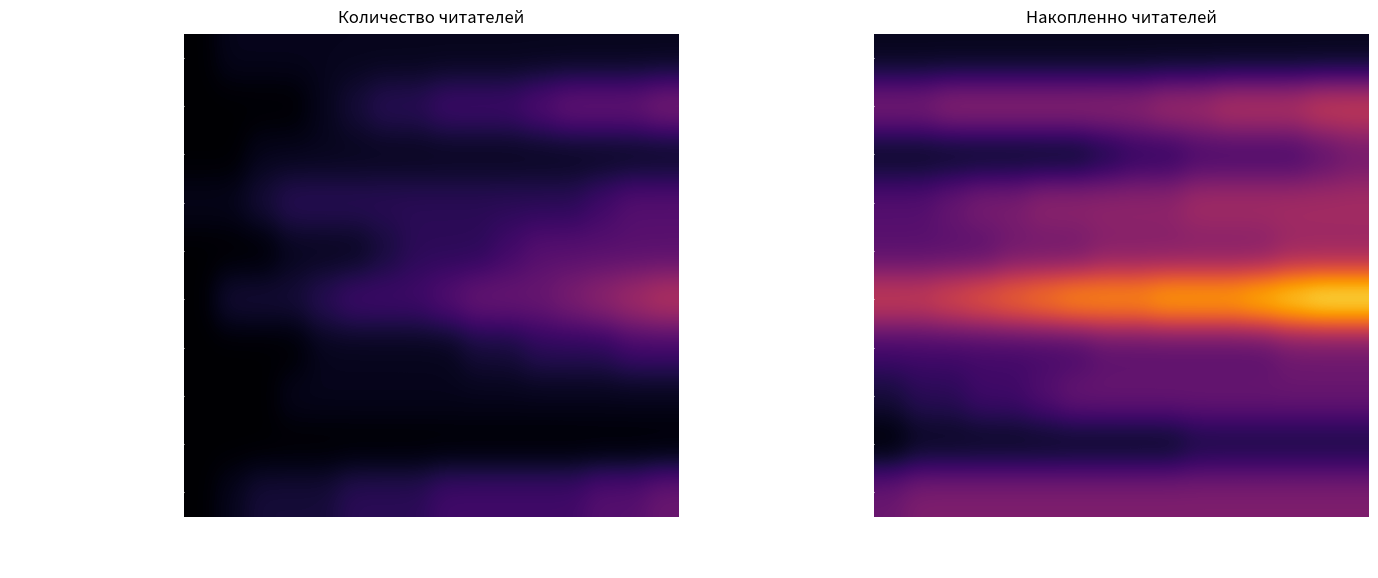

Count the number of data series in this chart.

10